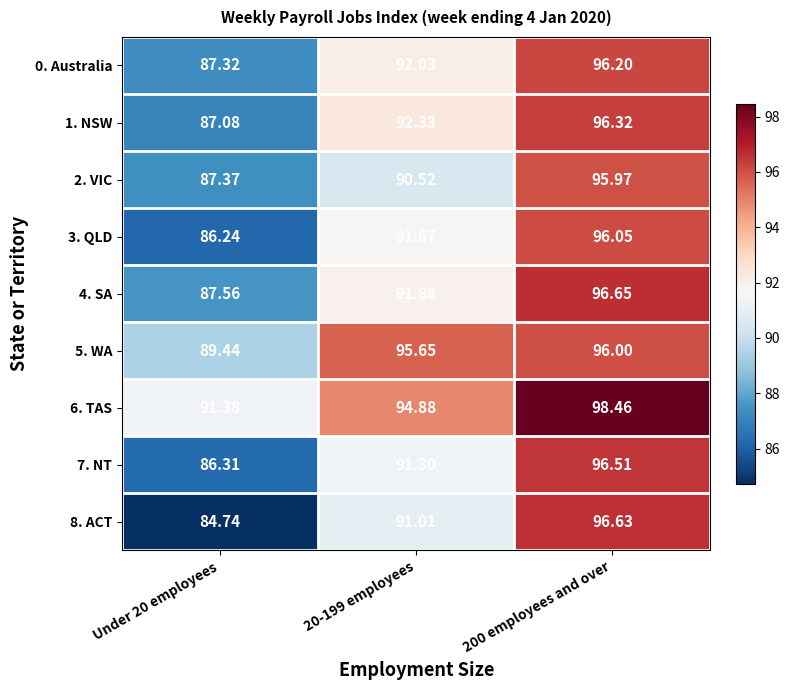

Is the value of 1. NSW at 20-199 employees greater than the value of 5. WA at Under 20 employees?

Yes